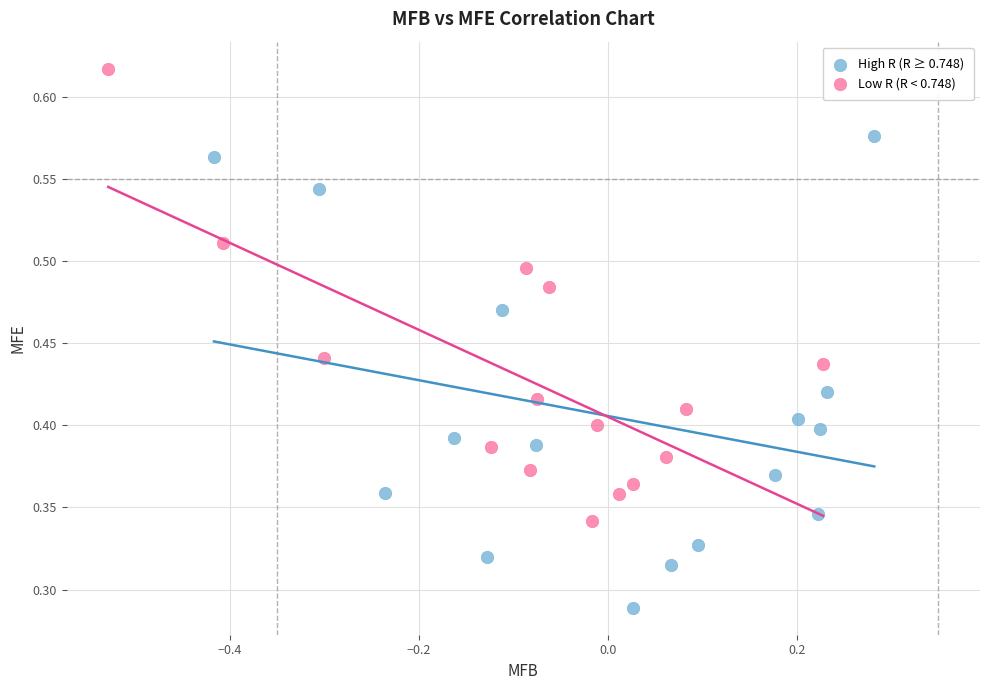

Which series contains the highest Y value?

Low R (R < 0.748)